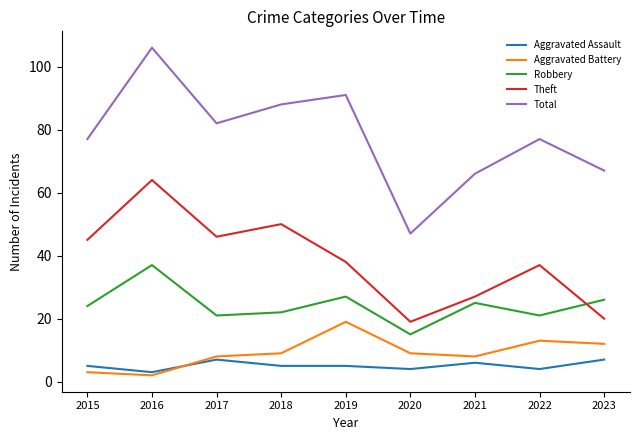

Rank the series at 2023 from highest to lowest value.

Total, Robbery, Theft, Aggravated Battery, Aggravated Assault